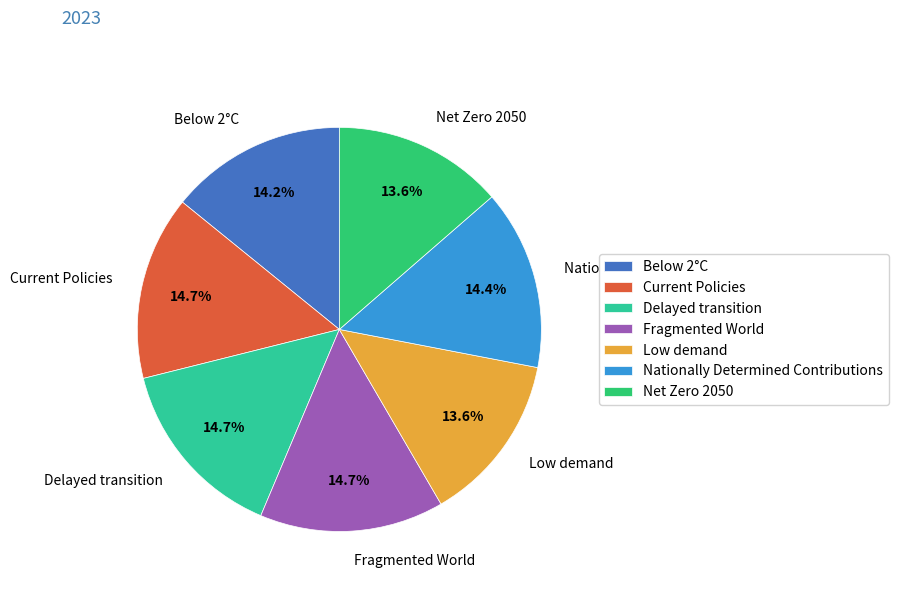

To the nearest percent, what is the difference between the Nationally Determined Contributions and Low demand slice percentages?

1%